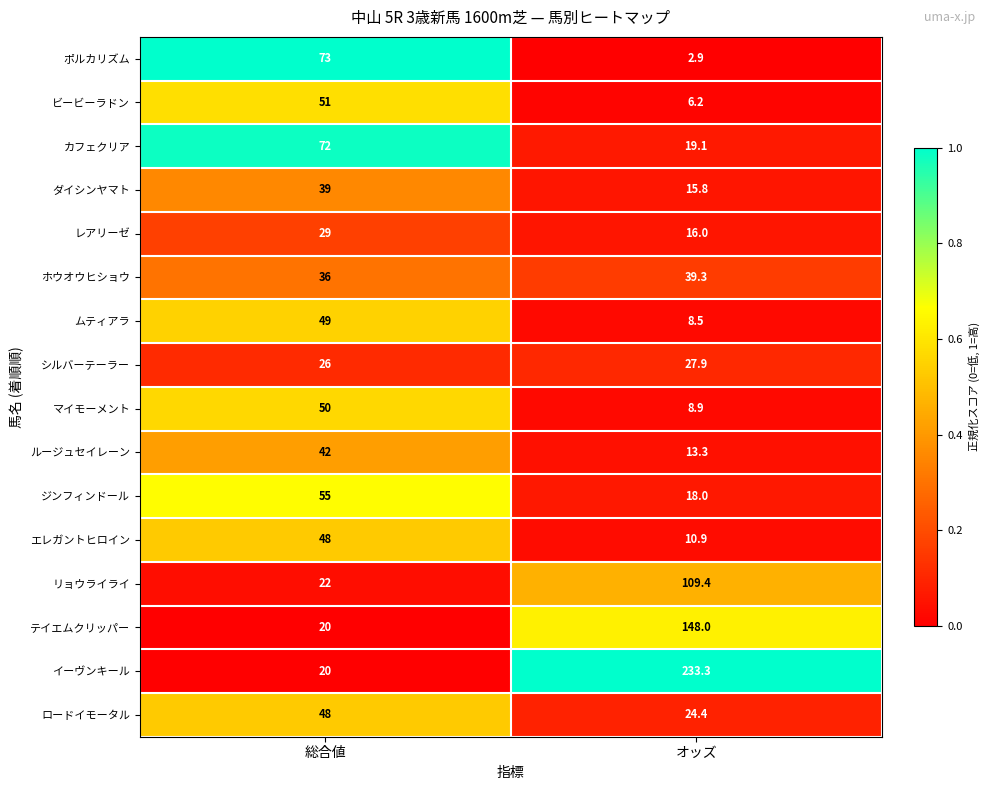

Where is イーヴンキール nearest to the value 126?

総合値